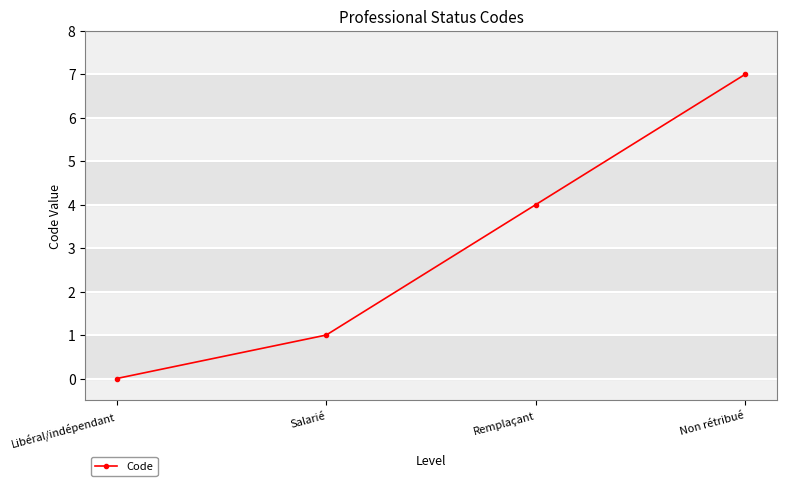

How many data points are less than 4?

2